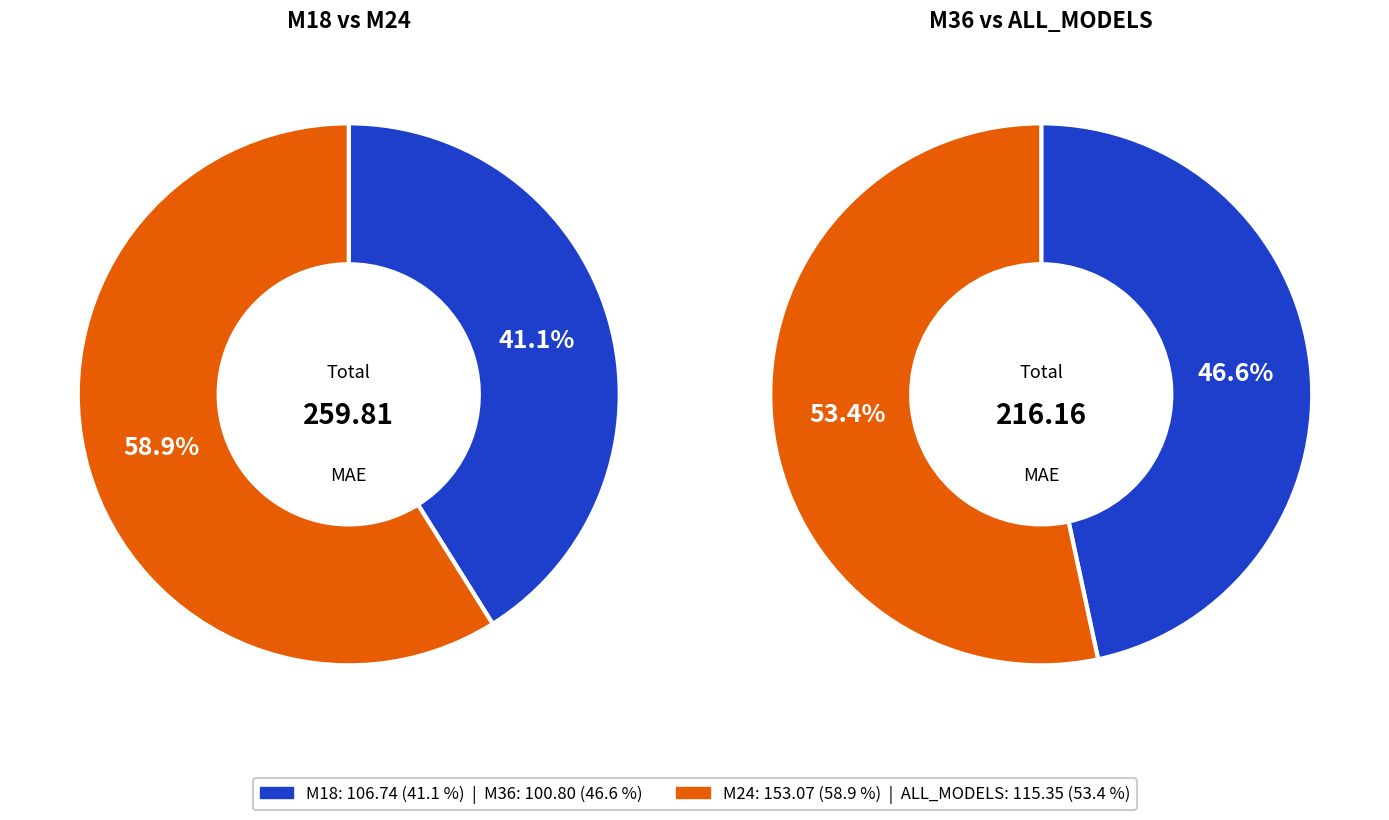

What is the change in value from M18 to M36?

-5.9